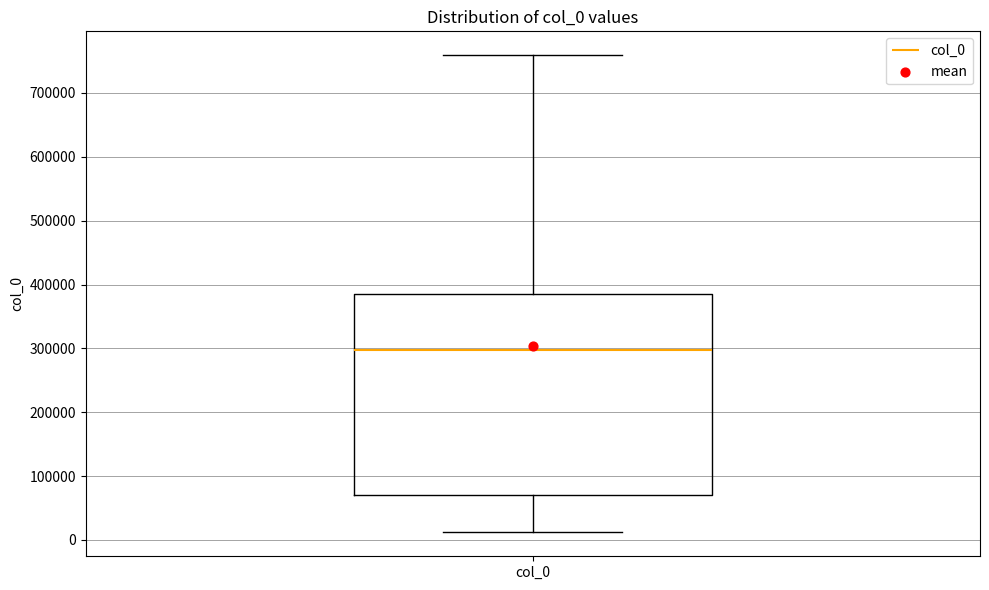

Transcribe this box plot: give where the median line is, the range the box spans, and where the two whiskers end, as read against the y-axis. The values are not printed on the chart, so give them approximately, as read against the axis.

median 300000, box 70000 to 390000, whiskers 10000 to 760000